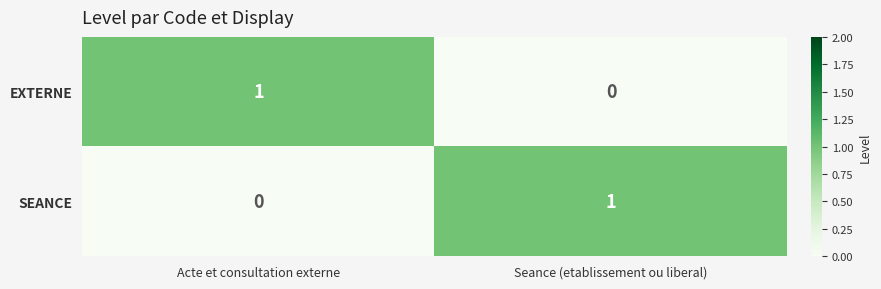

Where is EXTERNE nearest to the value 0?

Seance (etablissement ou liberal)